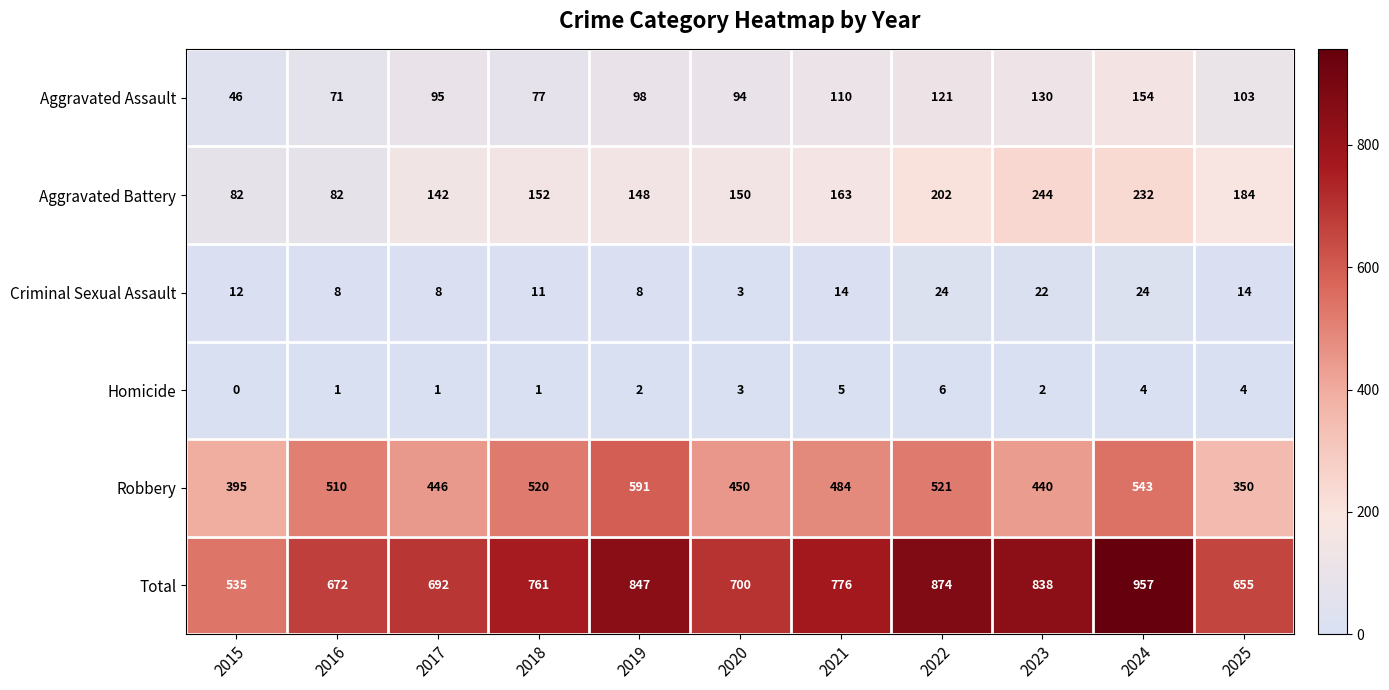

What is the sum of the Aggravated Battery values at 2023 and 2019?

392